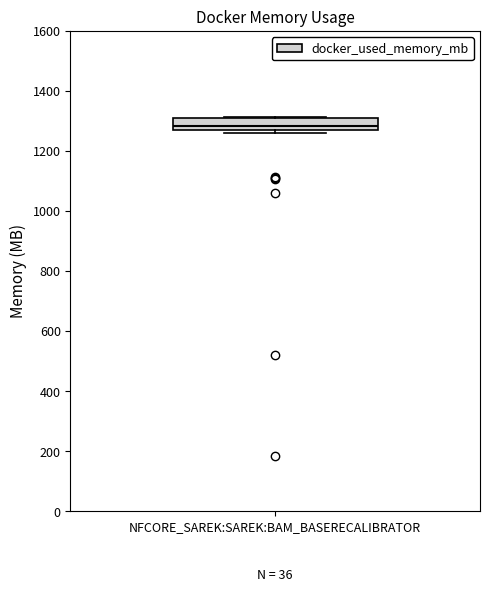

Transcribe this box plot: give where the median line is, the range the box spans, and where the two whiskers end, as read against the y-axis. The values are not printed on the chart, so give them approximately, as read against the axis.

median 1280 (just above the box's lower edge), box 1280 to 1300, whiskers 1260 to 1320